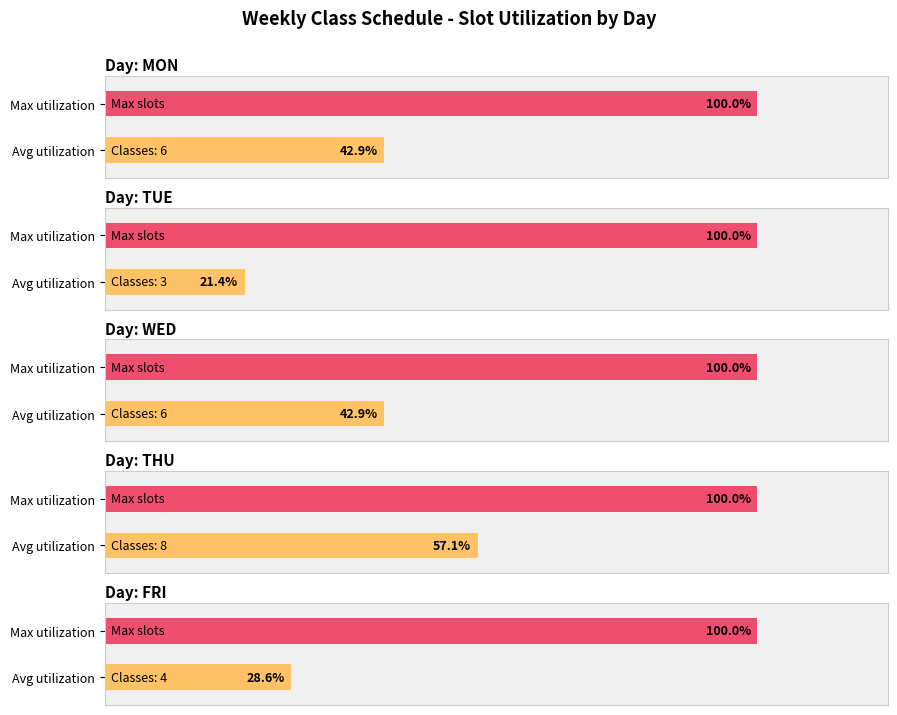

Which label corresponds to the largest value in the chart?

MON